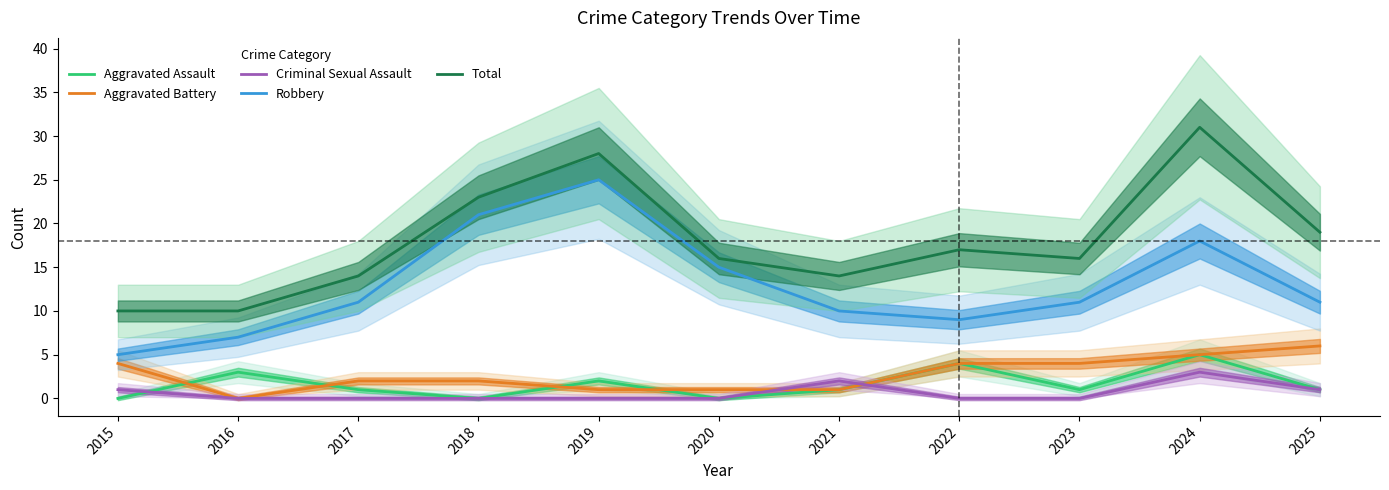

Count the Criminal Sexual Assault values in the range 0 to 1.

9